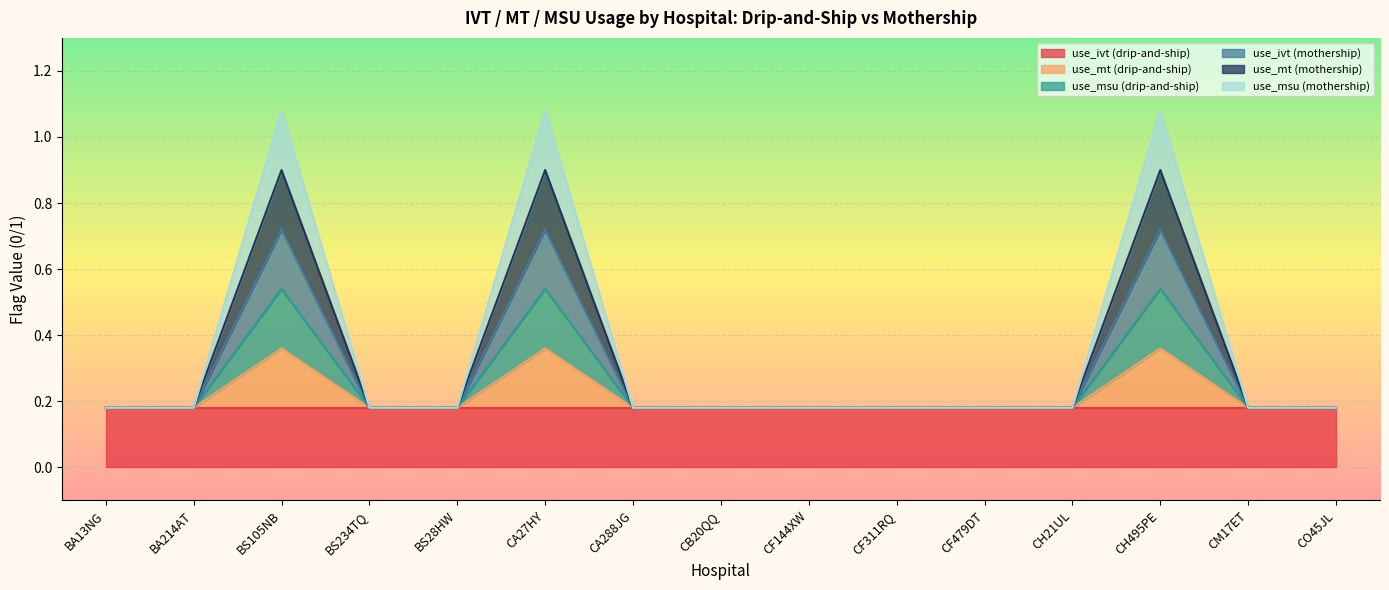

Does the chart display data point markers on the line(s)?

No